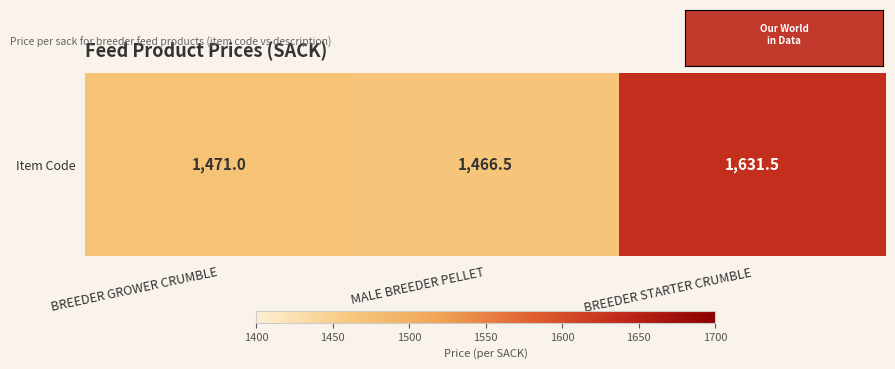

How many series are shown in this chart?

1